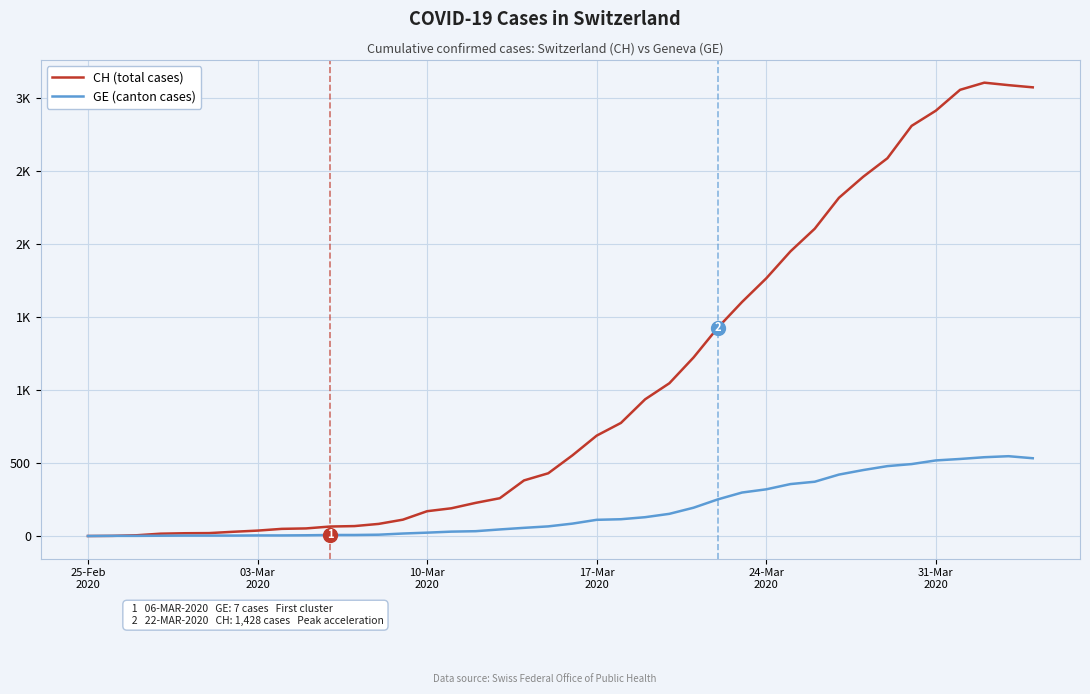

Does the chart have visible grid lines?

Yes